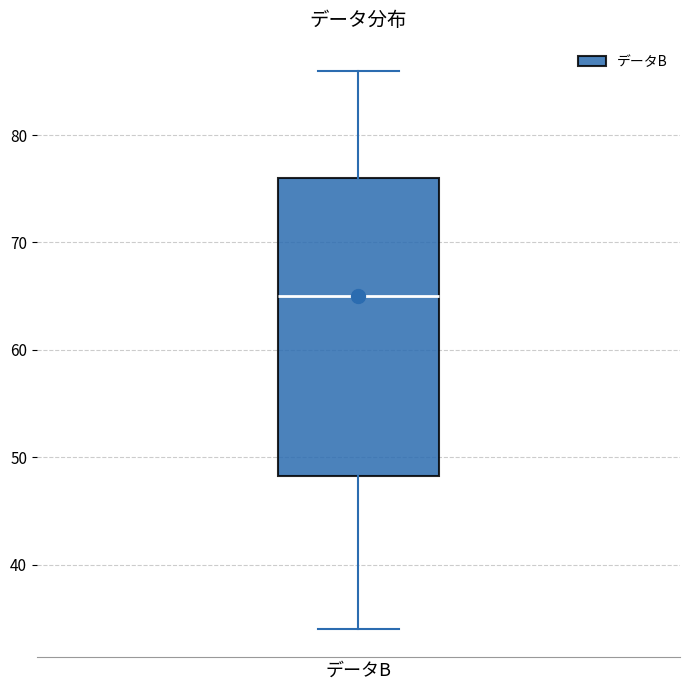

Transcribe this box plot: give where the median line is, the range the box spans, and where the two whiskers end, as read against the y-axis. The values are not printed on the chart, so give them approximately, as read against the axis.

median 65, box 48 to 76, whiskers 34 to 86